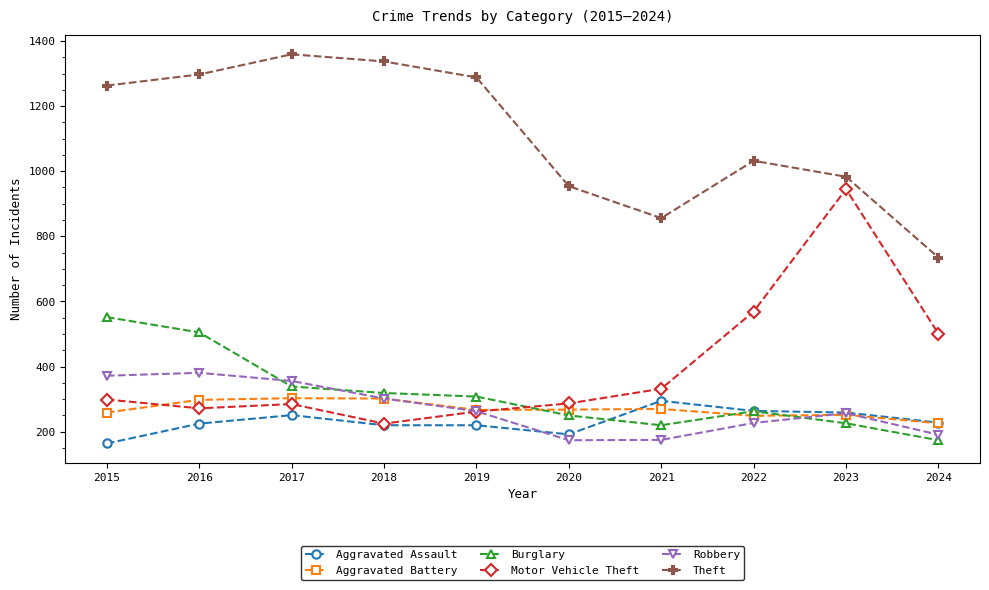

Which series has the largest total across all categories?

Theft